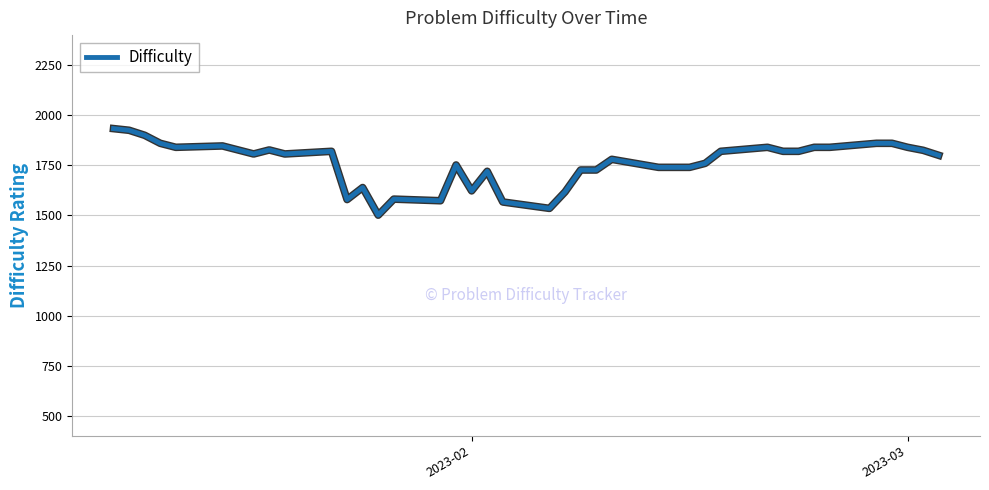

What is the smallest value displayed?

1501.4